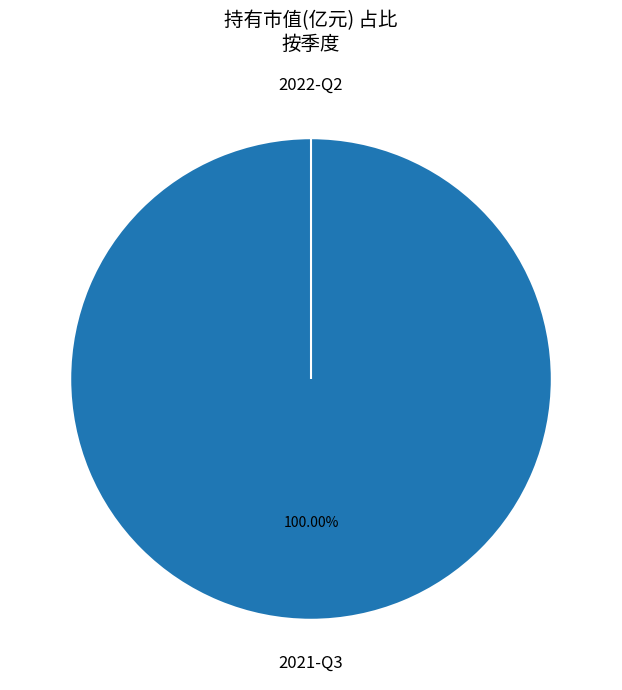

True or false: 2021-Q3 accounts for 85% of the total.

False